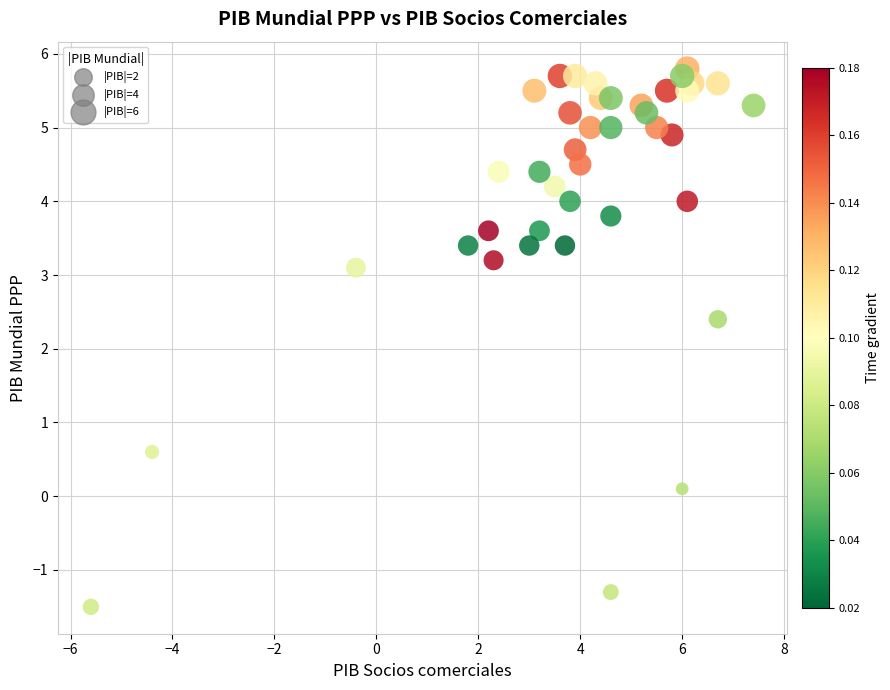

What Y value in the scatter plot is closest to 2?

2.4